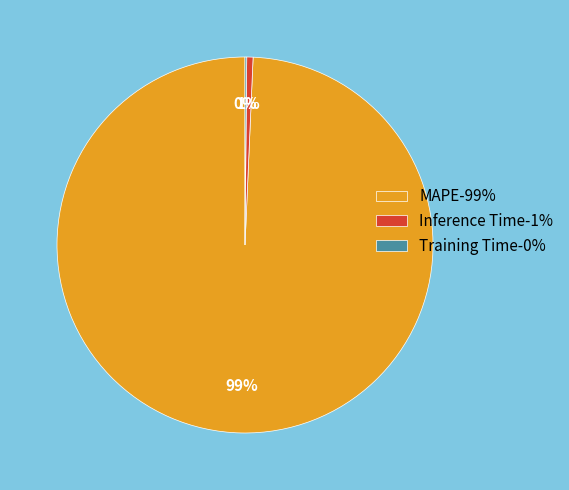

Is MAPE the majority of the pie?

Yes